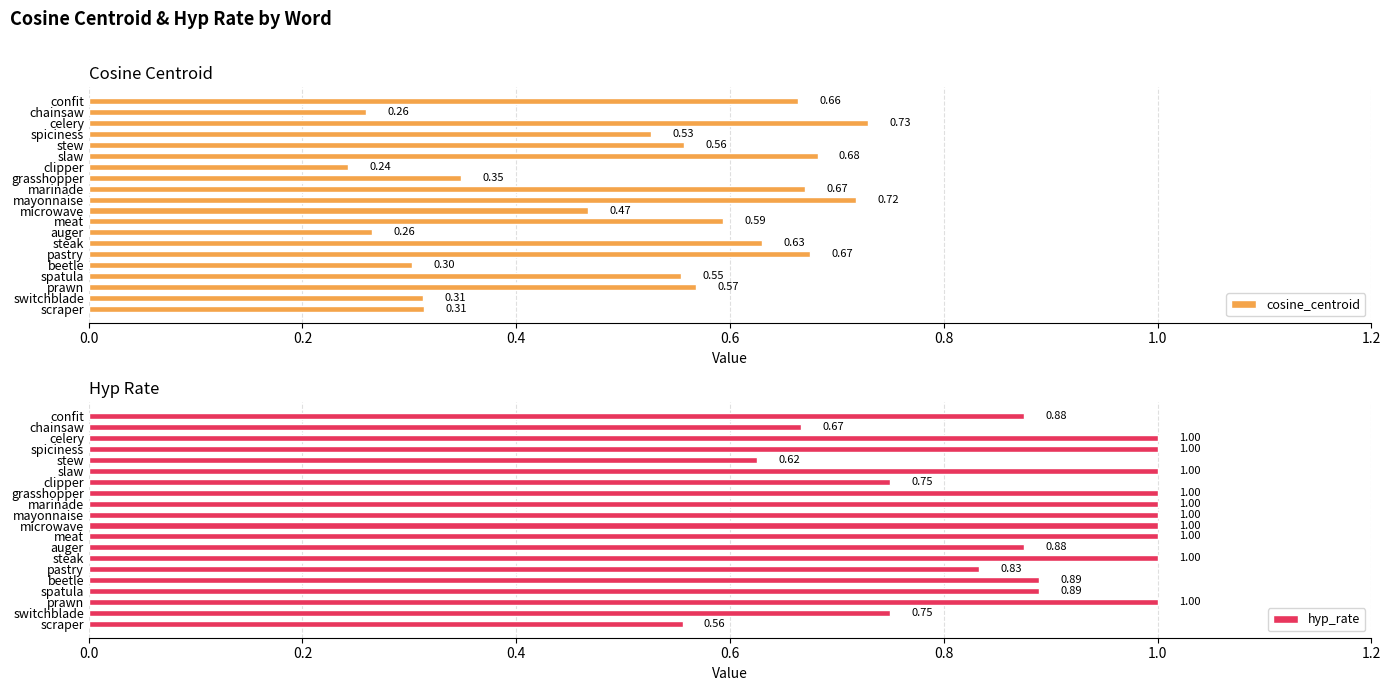

At which label does hyp_rate reach its minimum?

scraper